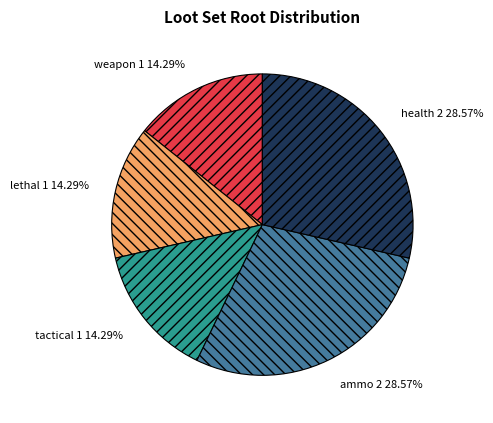

Is the sum of health and tactical greater than half?

No